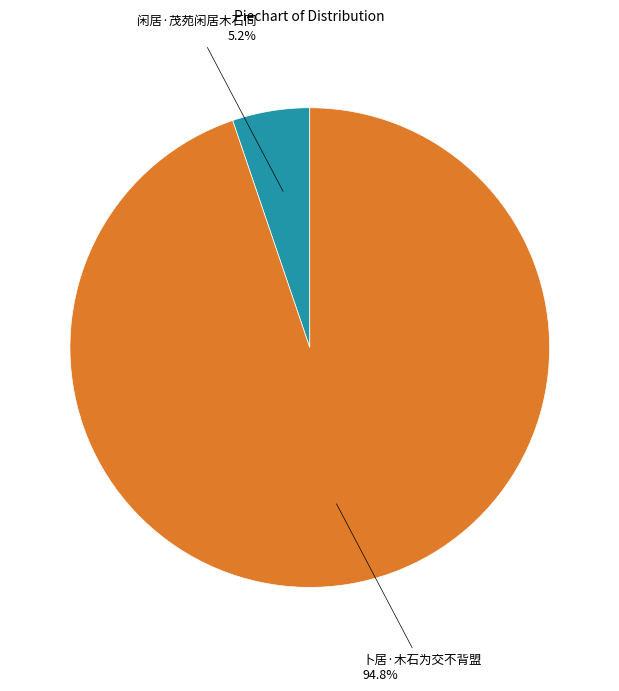

How many slices are in this pie chart?

2